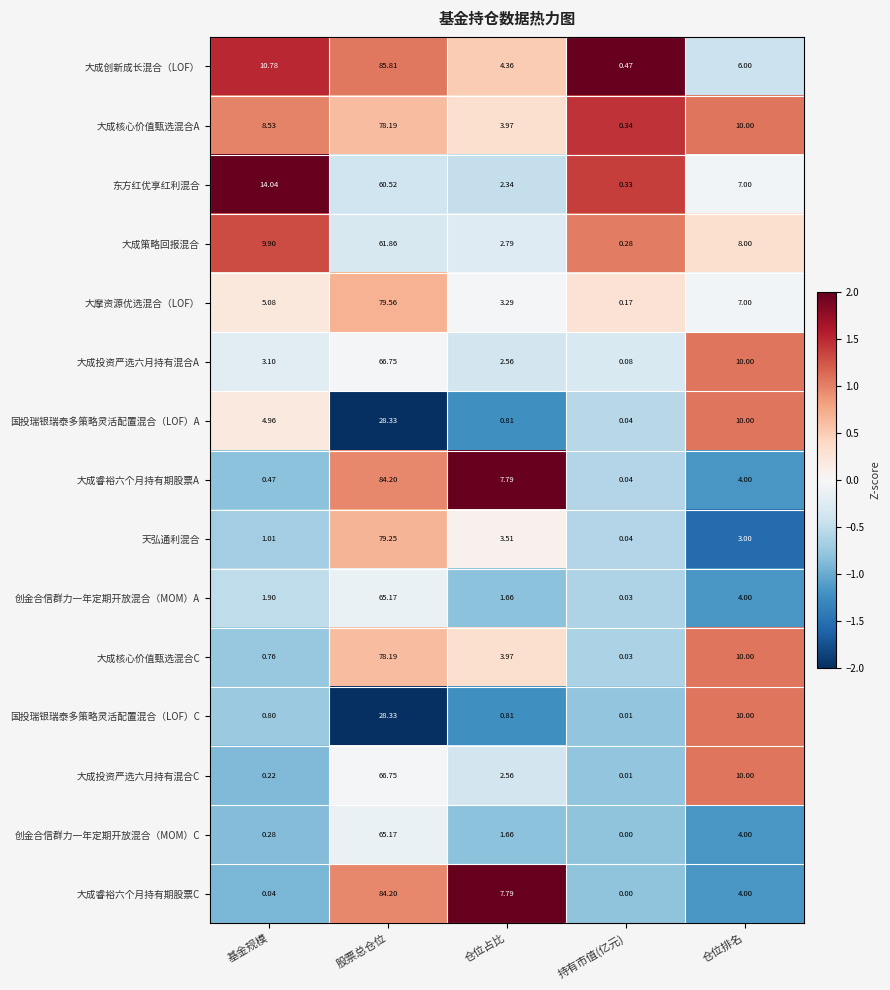

Where does the 大成投资严选六月持有混合A series first go above 3?

基金规模